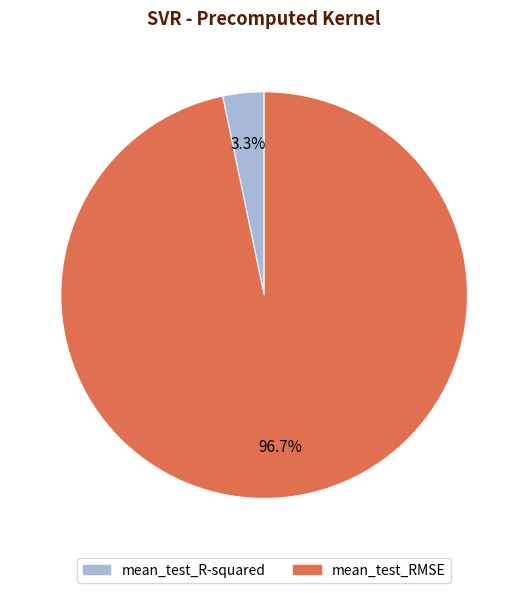

Rank the categories by value from lowest to highest.

mean_test_R-squared, mean_test_RMSE